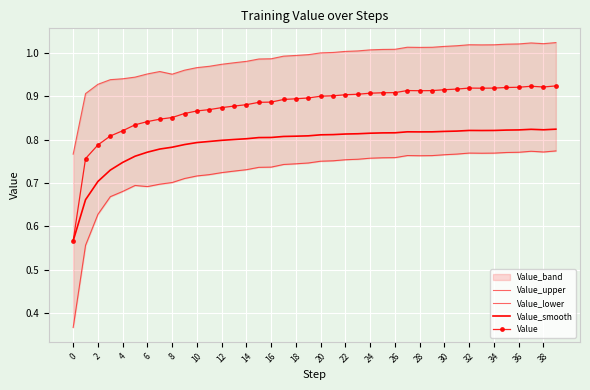

What is the sum of all Value_upper values?

39.3